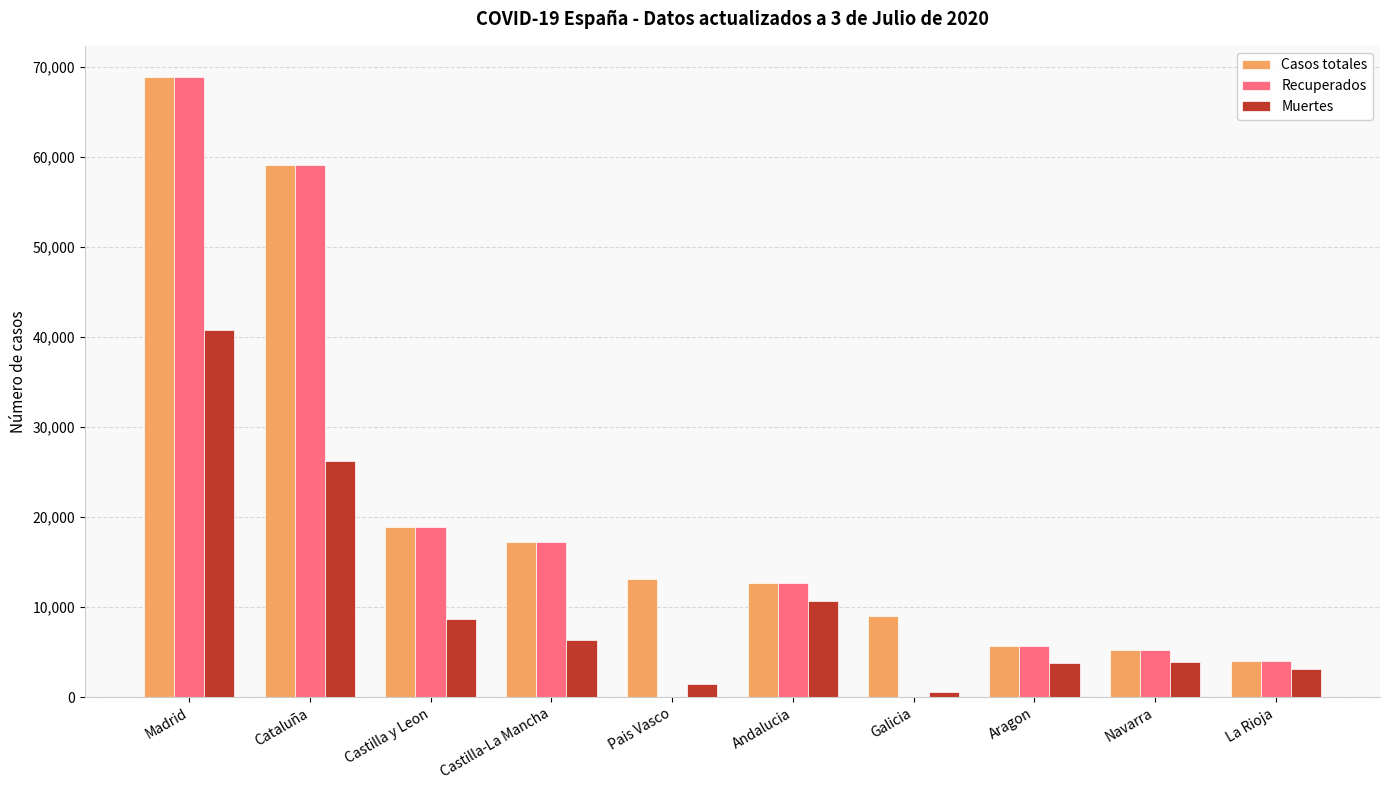

At which category does the chart reach its peak across all series?

Madrid